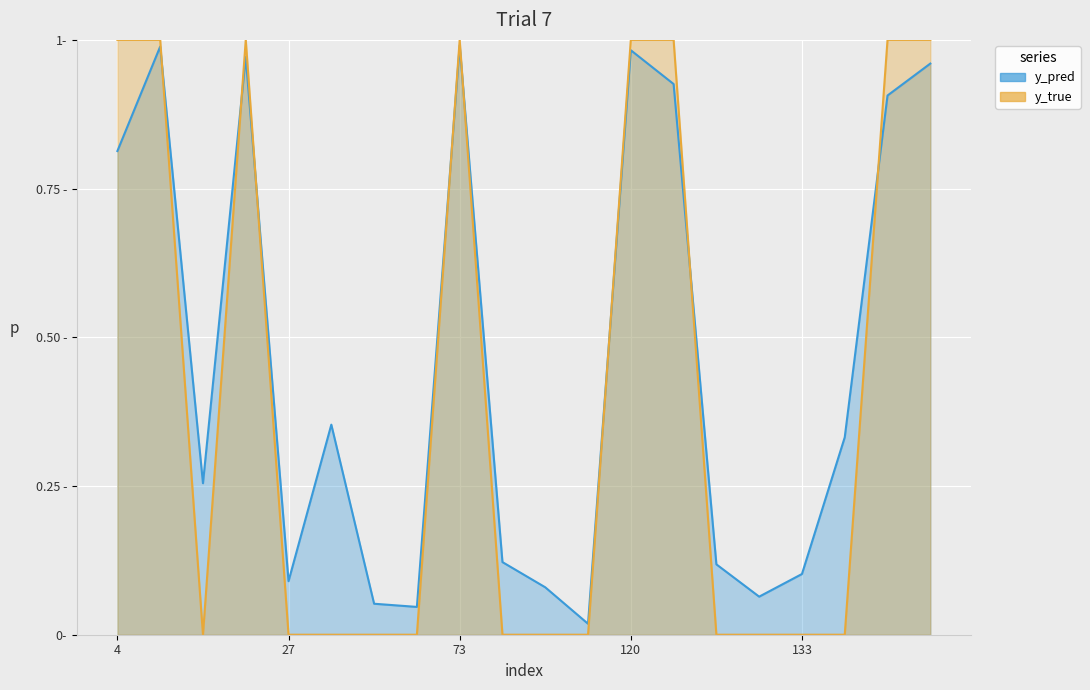

How many interior local valleys does the y_true series have?

1